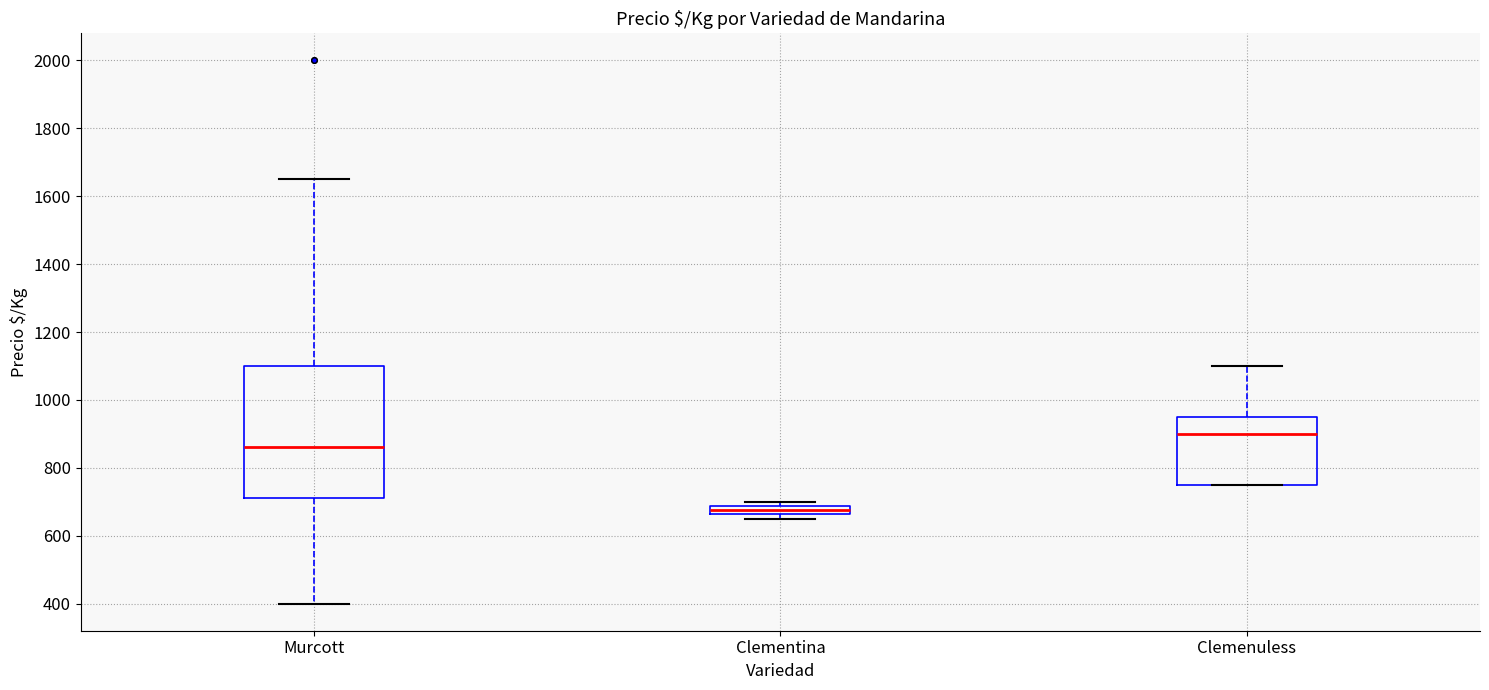

Which box has the highest median line?

Clemenuless